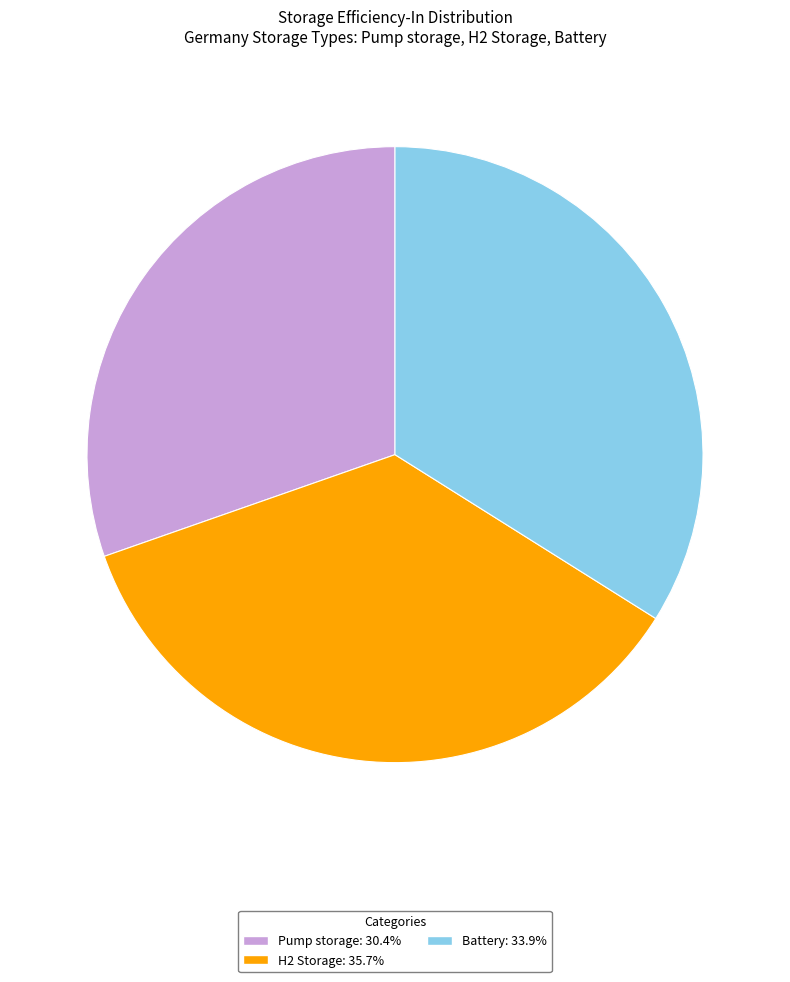

Combined, do H2 Storage: 35.7% and Battery: 33.9% account for over 50%?

Yes